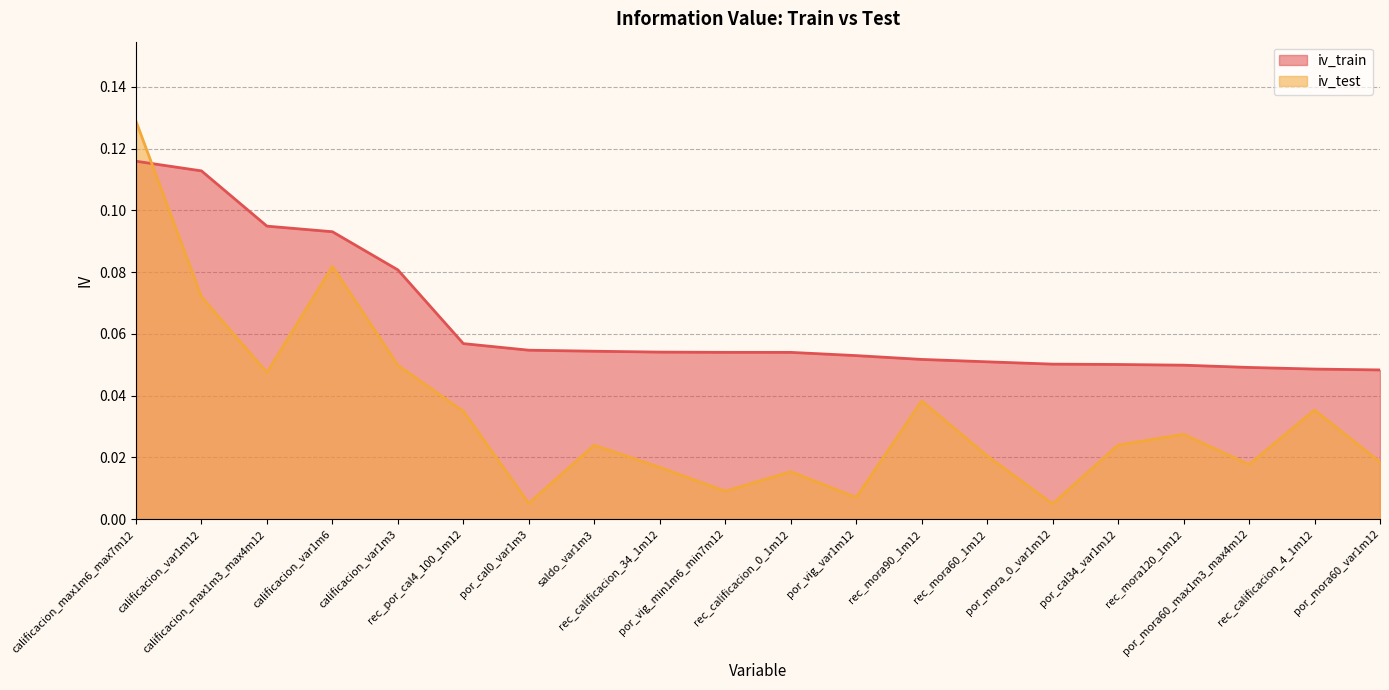

Does the chart display data point markers on the line(s)?

No